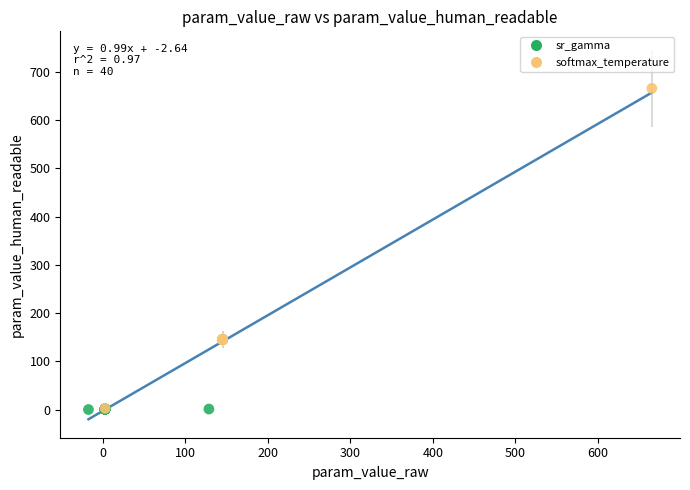

Which series contains the highest Y value?

softmax_temperature